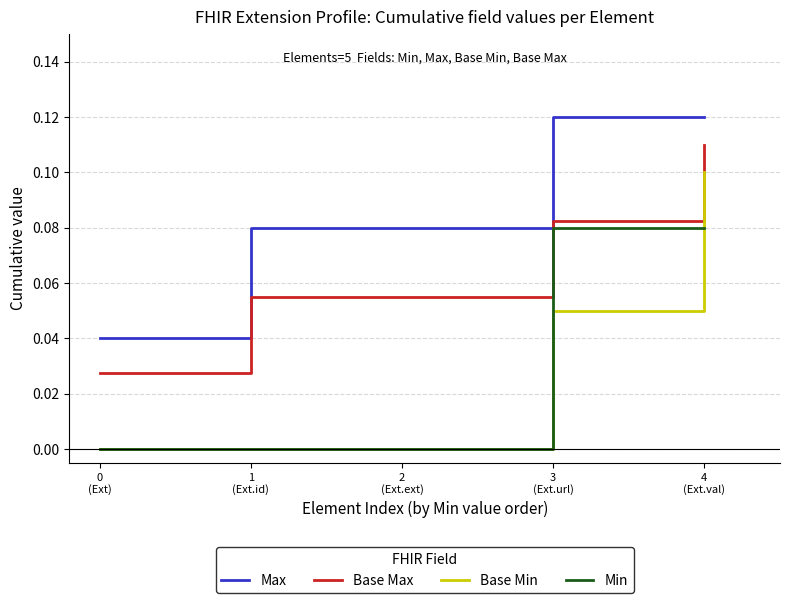

What position from the left is 1
(Ext.id)?

2